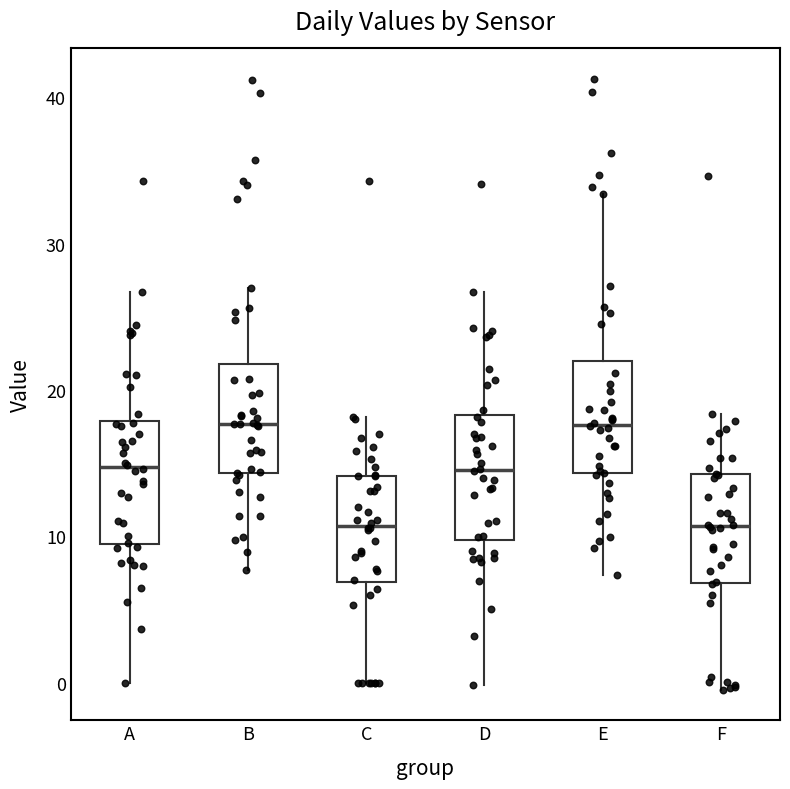

Reading left to right, transcribe this box plot: for each box, give where its median line is, the range the box spans, and where its two whiskers end, as read against the y-axis. The values are not printed on the chart, so give them approximately, as read against the axis.

A: median 15, box 10 to 18, whiskers 0 to 27
B: median 18, box 14 to 22, whiskers 8 to 27
C: median 11, box 7 to 14, whiskers 0 to 18
D: median 15, box 10 to 18, whiskers 0 to 27
E: median 18, box 14 to 22, whiskers 7 to 33
F: median 11, box 7 to 14, whiskers 0 to 18